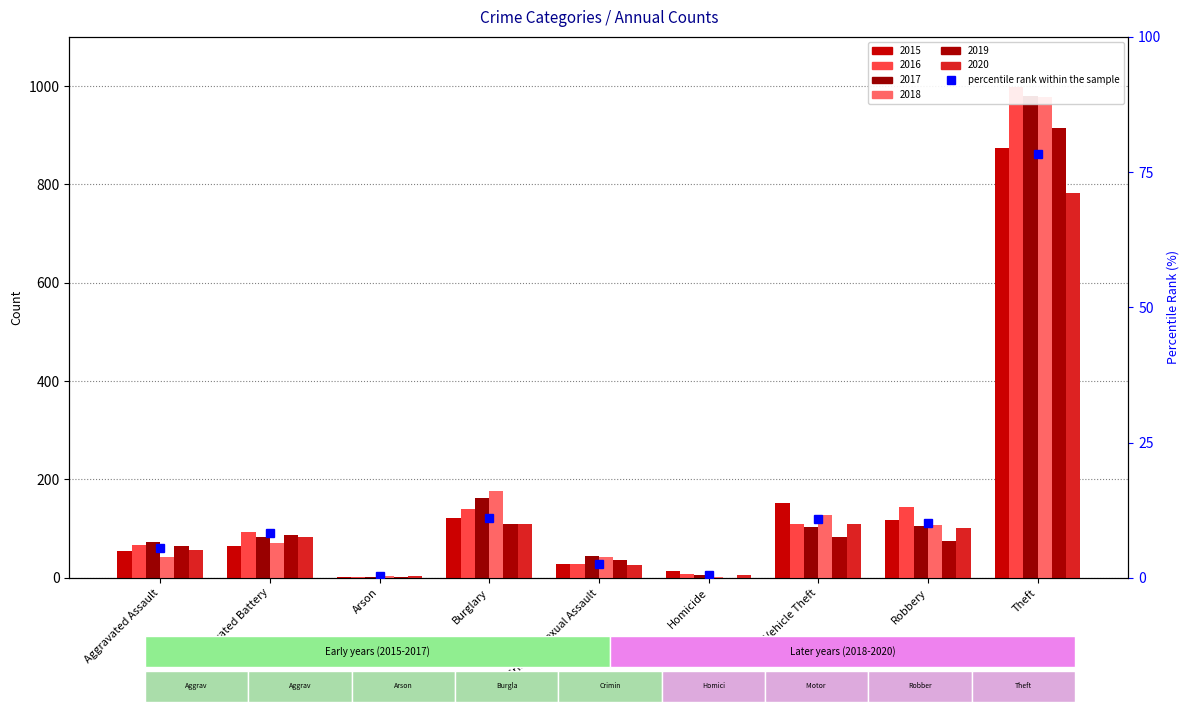

Reading right to left, transcribe all the data shown in this chart.

78.4	10.2	10.9	0.6	2.6	11.0	0.4	8.2	5.6